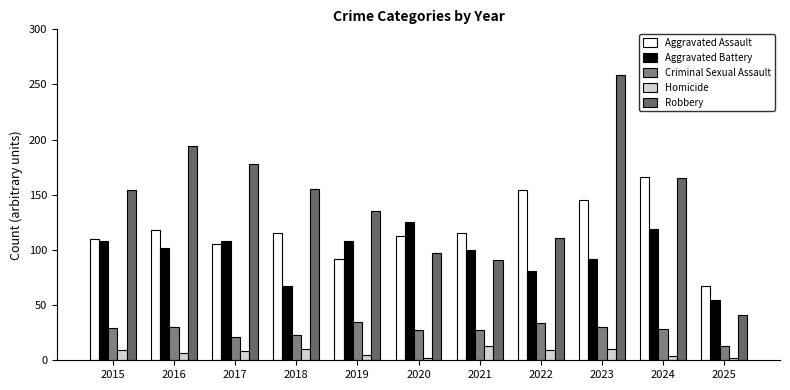

List the labels in order of Robbery value, smallest first.

2025, 2021, 2020, 2022, 2019, 2015, 2018, 2024, 2017, 2016, 2023